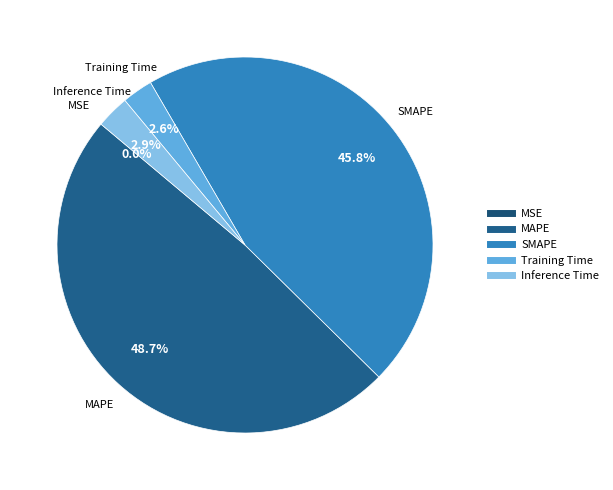

Combined, what portion of the pie is SMAPE and MAPE?

94.5%